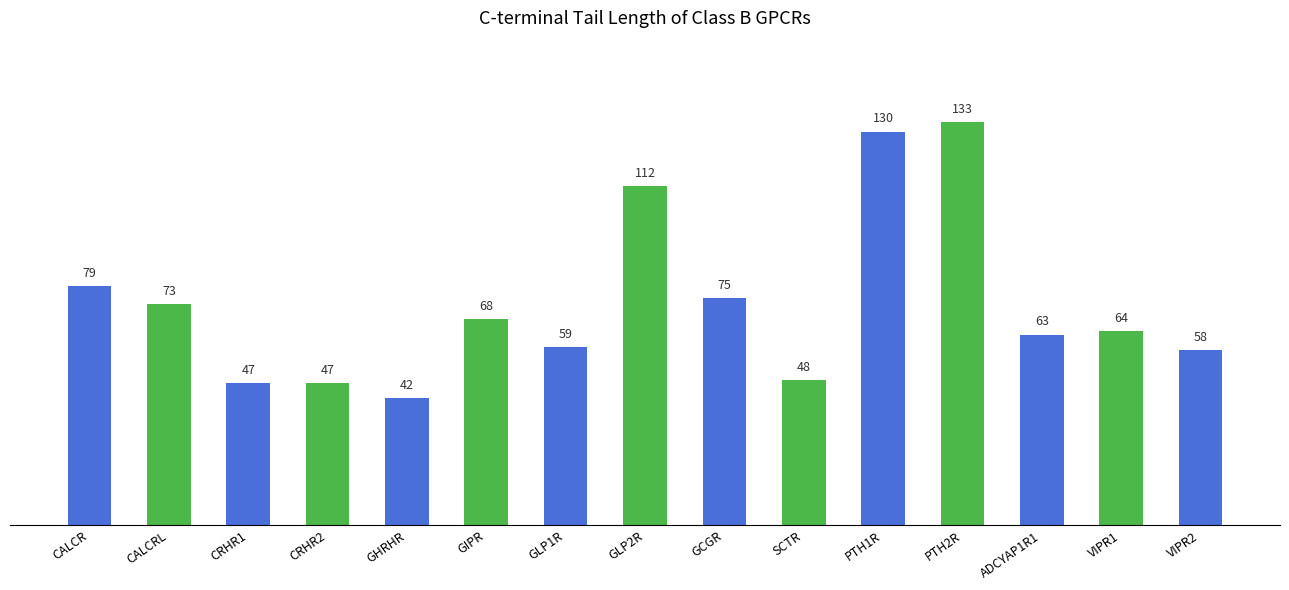

What is the difference between the second highest and minimum values?

88